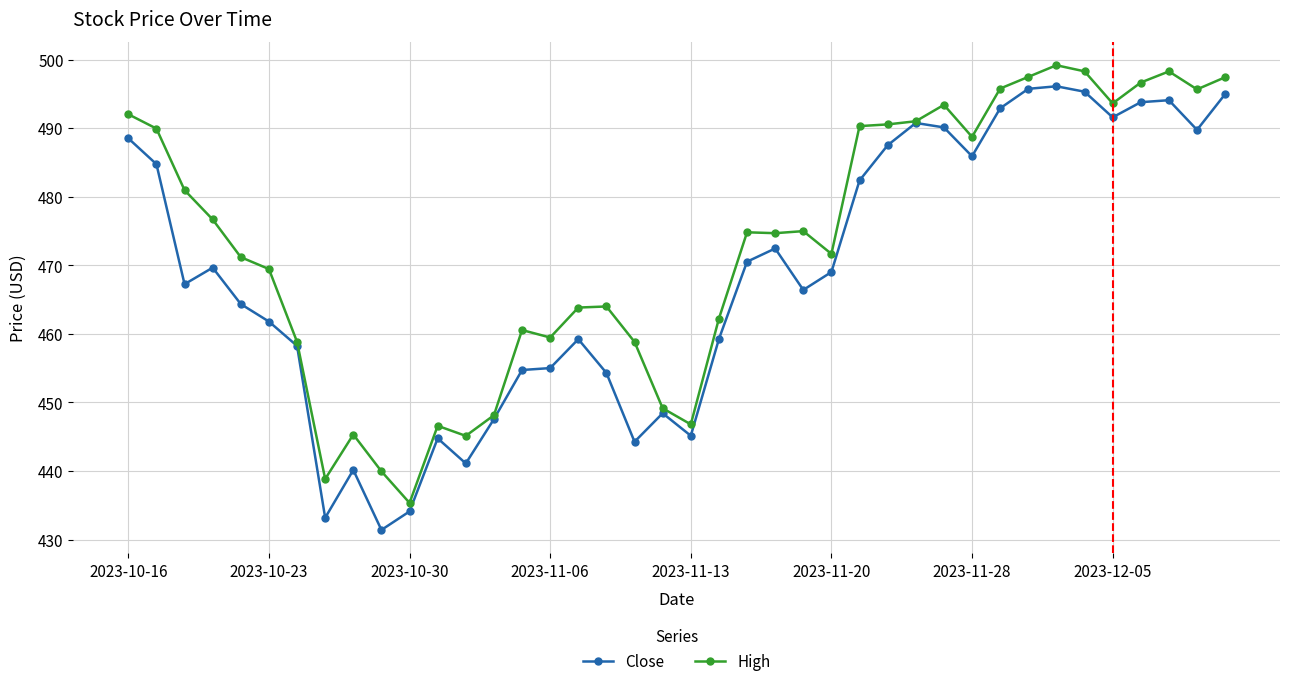

Is this an area chart (filled region under the line)?

No